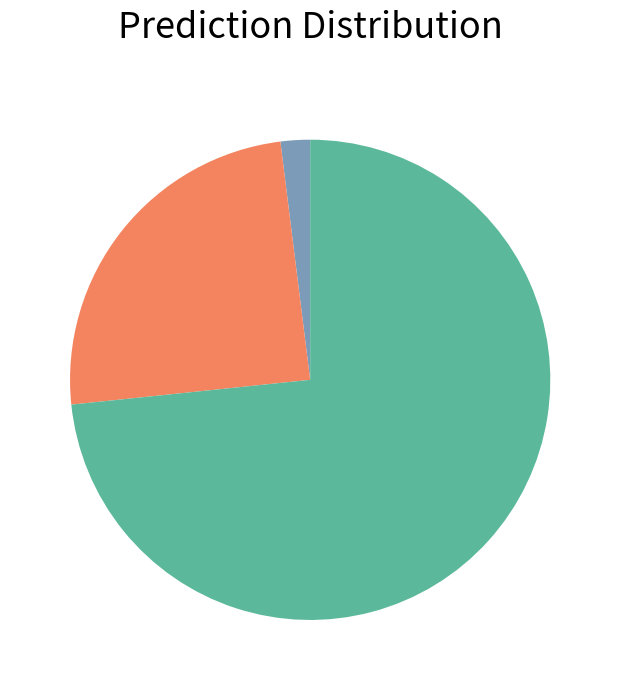

Is there any slice that represents more than half of the pie?

Yes